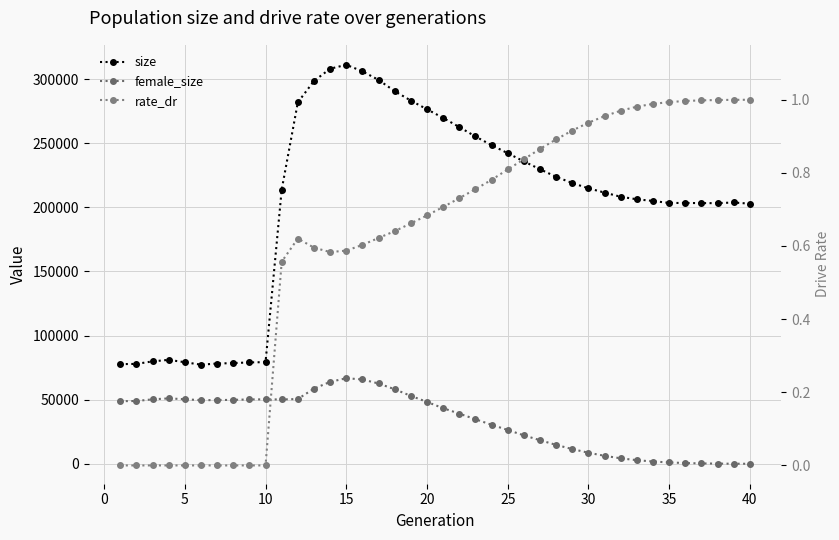

What is the sum of all size values?

8109866.0